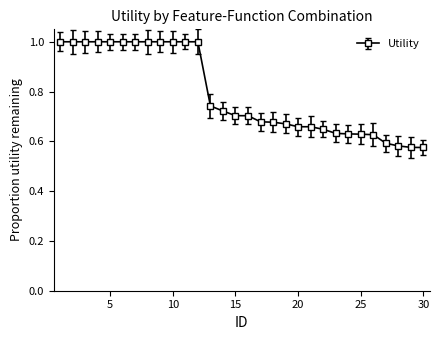

What is the value of the 4th point from the left?

1.0